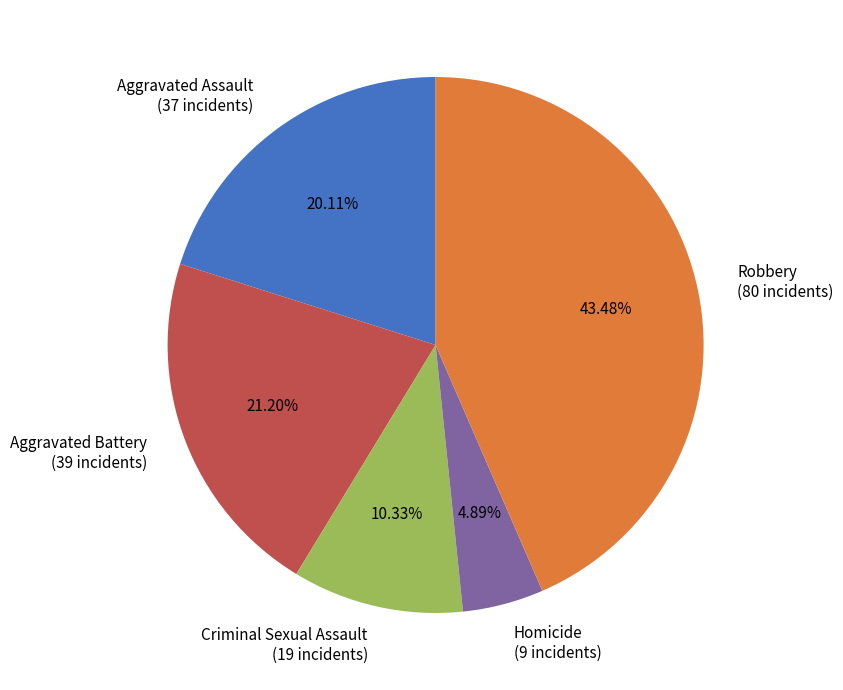

Does Robbery represent more than half of the total?

No